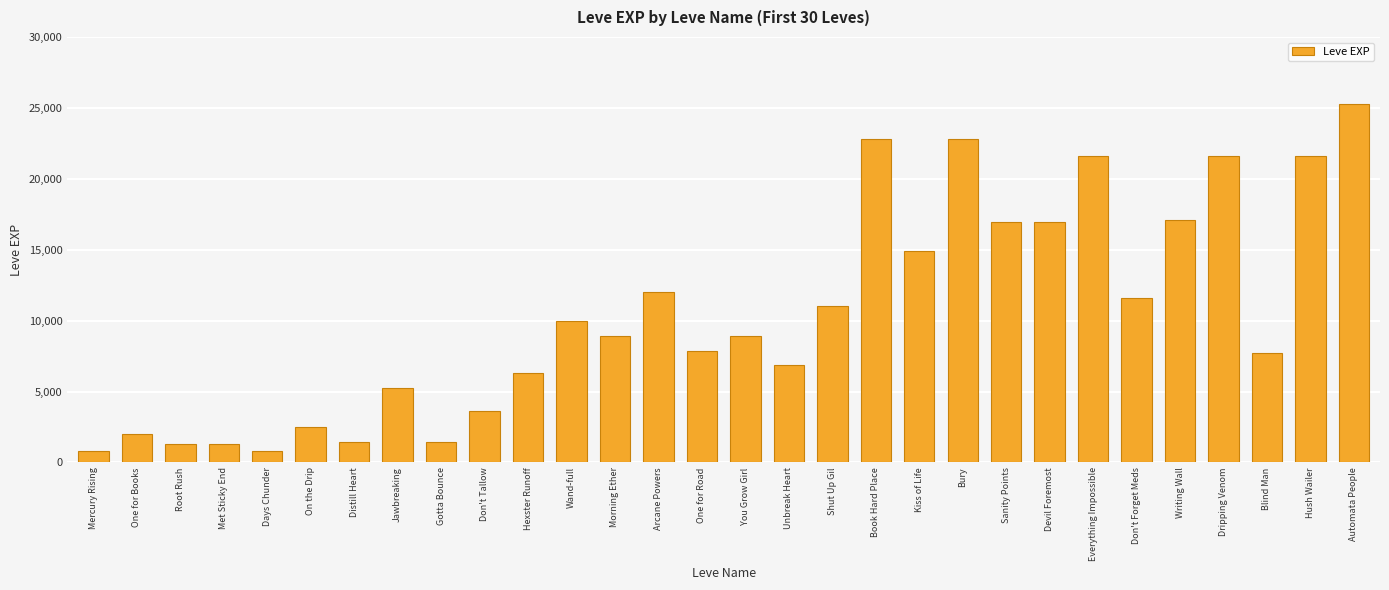

What is the label of the 3rd bar from the right?

Blind Man